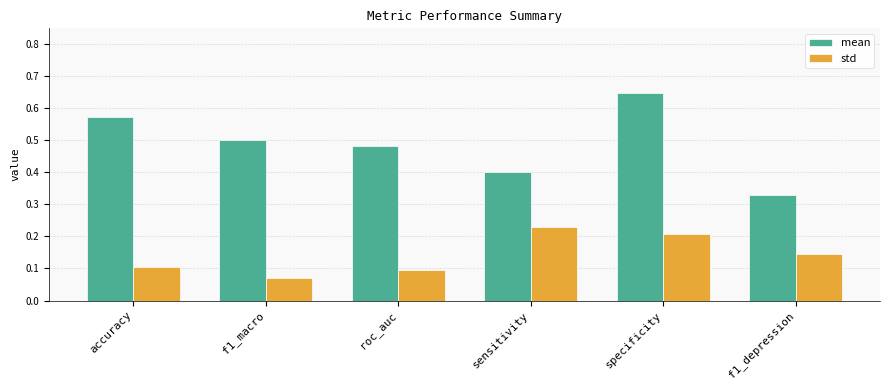

What is the sum of all std values?

0.9